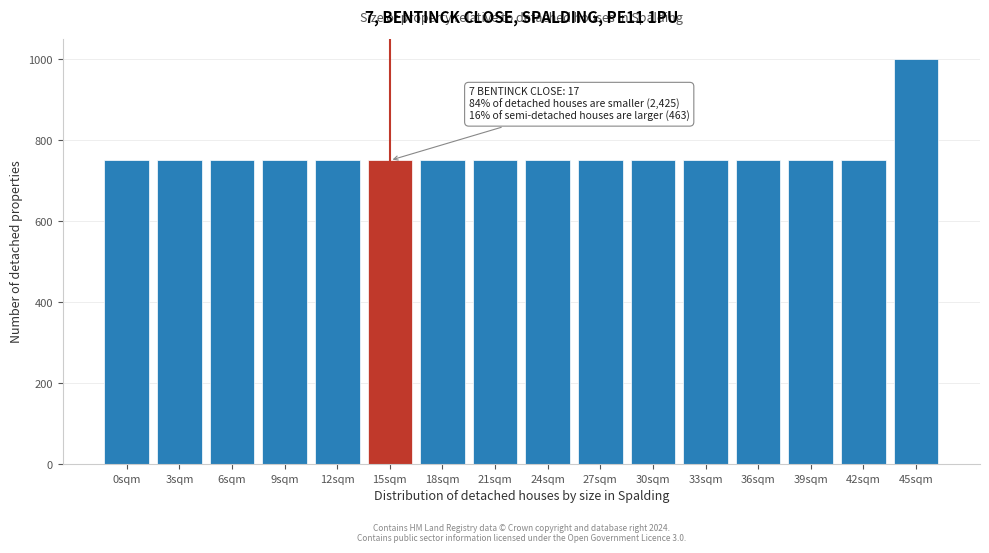

Reading left to right, extract all data points from this chart.

750	750	750	750	750	750	750	750	750	750	750	750	750	750	750	1000